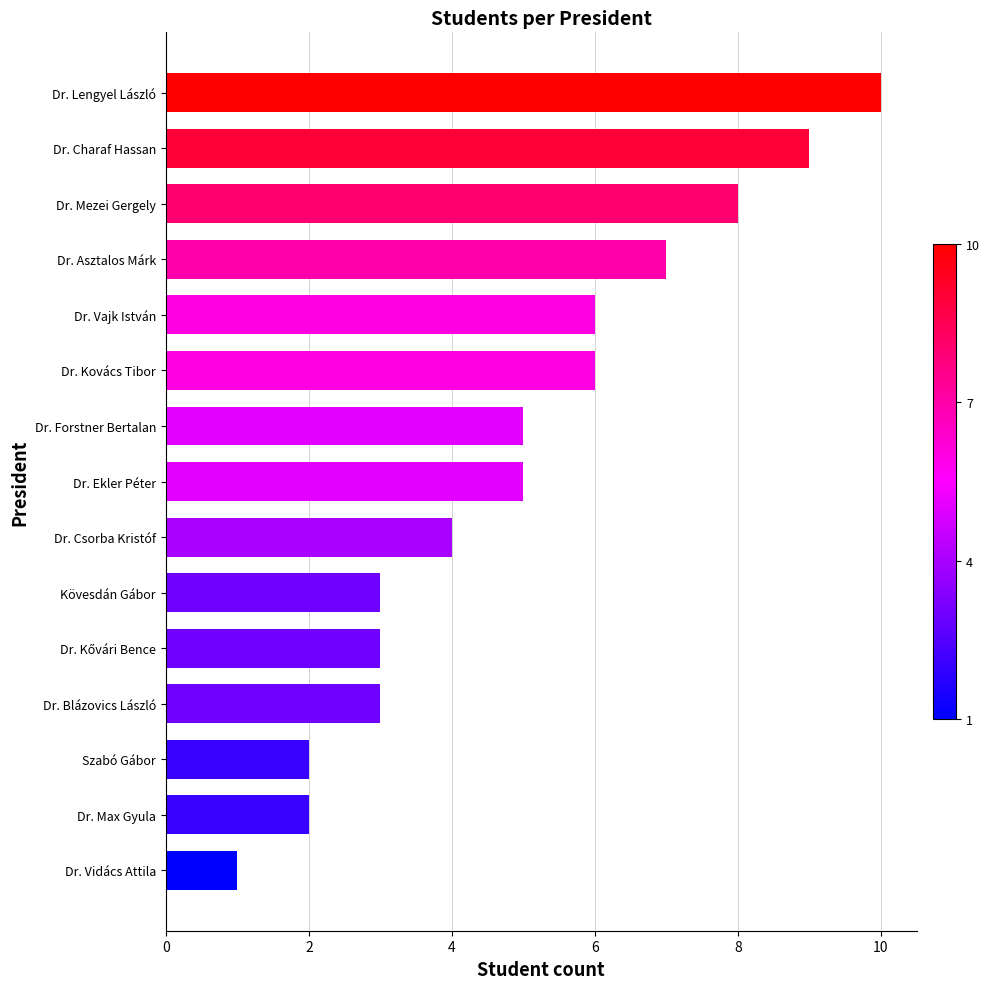

Is it true that the value at Szabó Gábor is 3?

False